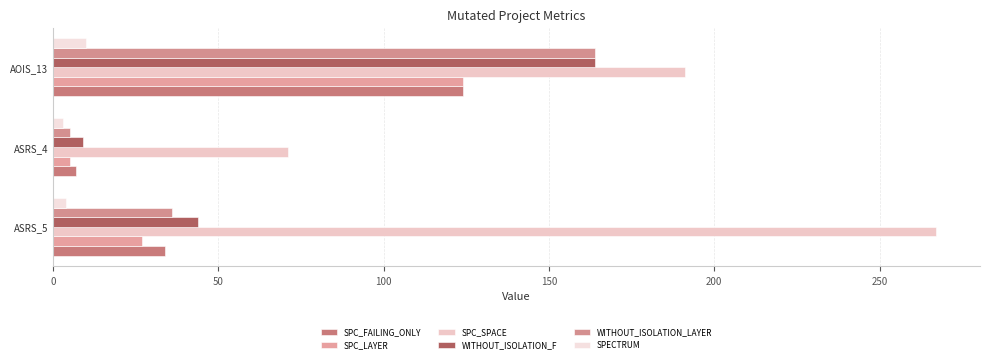

How many data points does each series have?

3